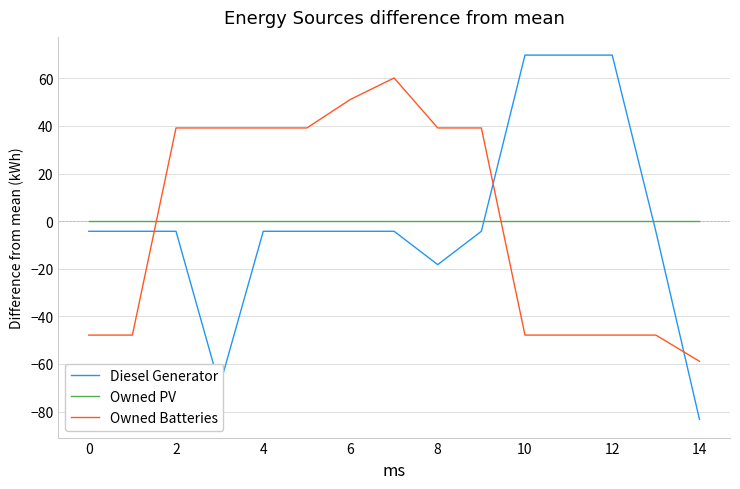

What is the lowest value of the Diesel Generator series?

-83.3